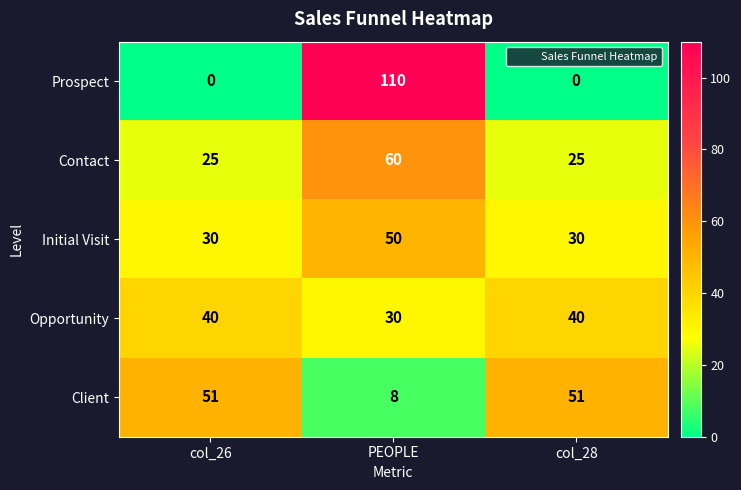

What is the spread (max minus min) of values at PEOPLE?

102